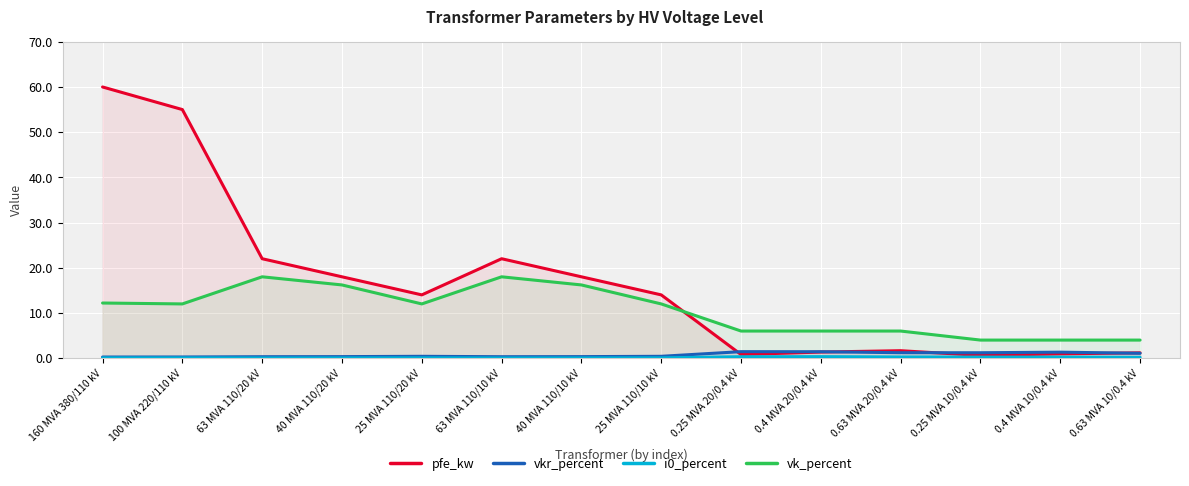

Rank the categories by vkr_percent value from highest to lowest.

0.25 MVA 20/0.4 kV, 0.4 MVA 20/0.4 kV, 0.4 MVA 10/0.4 kV, 0.63 MVA 20/0.4 kV, 0.25 MVA 10/0.4 kV, 0.63 MVA 10/0.4 kV, 25 MVA 110/20 kV, 25 MVA 110/10 kV, 40 MVA 110/20 kV, 40 MVA 110/10 kV, 63 MVA 110/20 kV, 63 MVA 110/10 kV, 100 MVA 220/110 kV, 160 MVA 380/110 kV